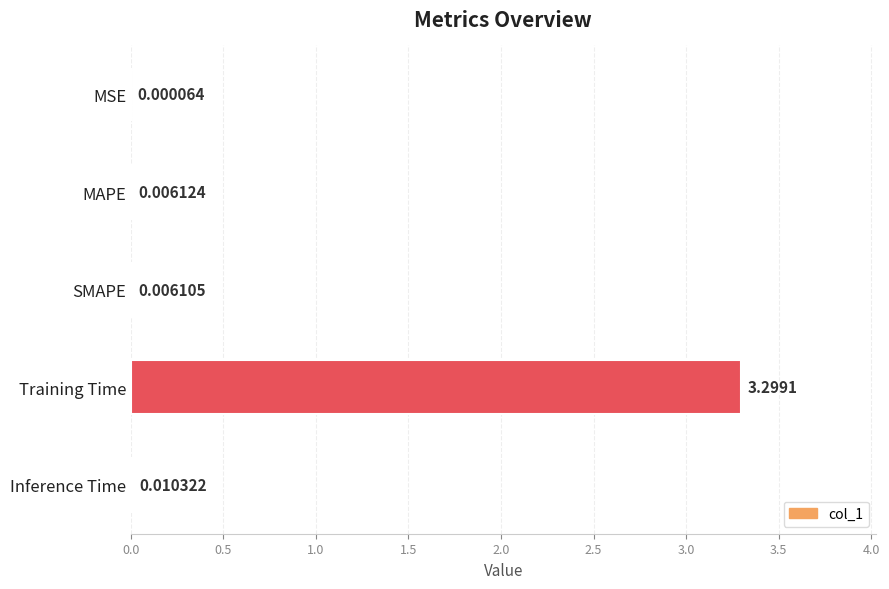

Are the bars horizontal?

Yes